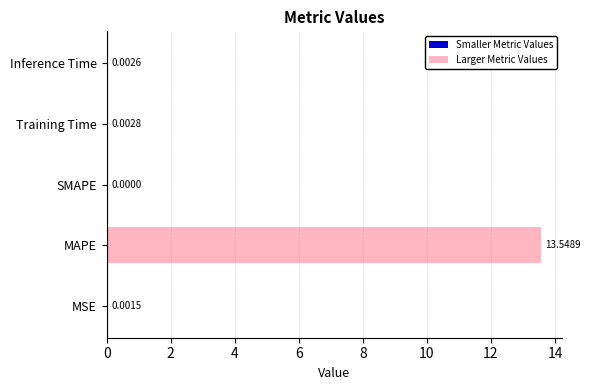

What is the change in value from MAPE to Training Time?

-13.5